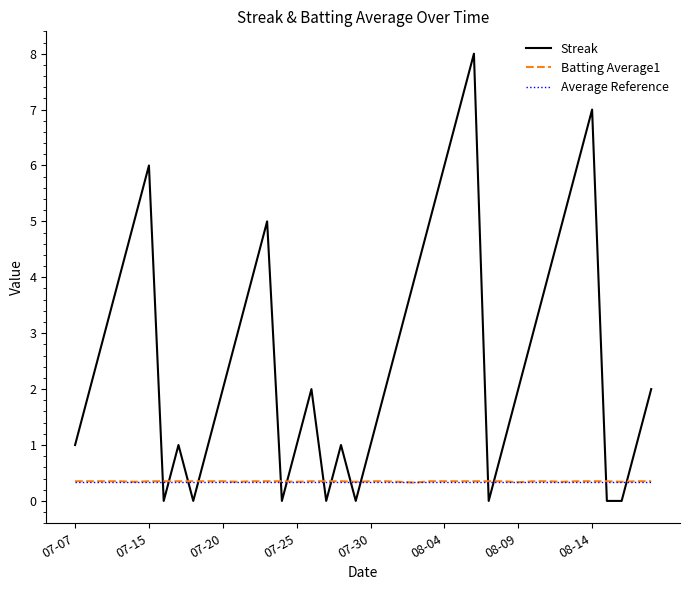

After their last crossing, which series has the higher values: Batting Average1 or Streak?

Streak